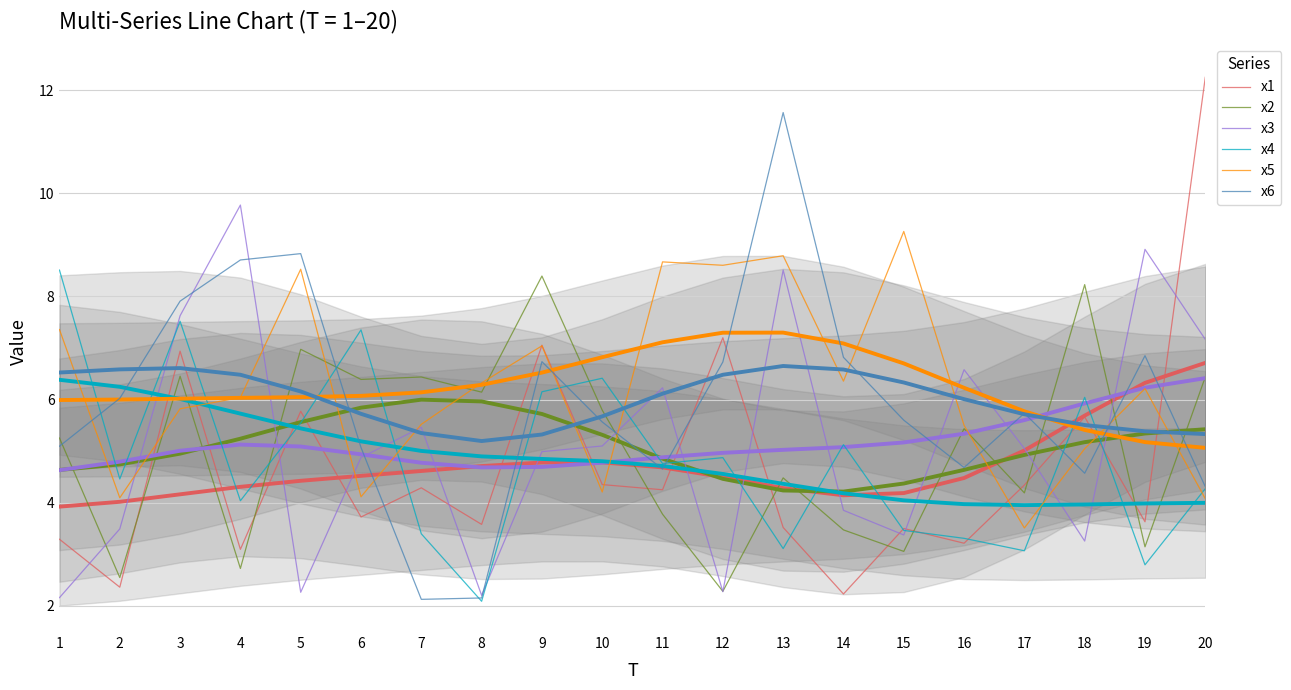

What is the value of the x2 point at the 10th from the left?

5.8